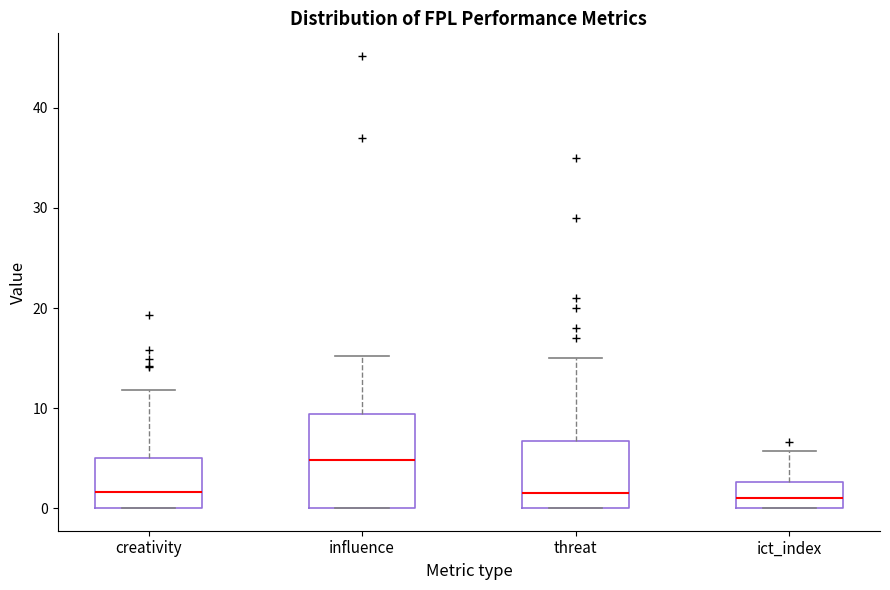

Comparing the boxes themselves (not the whiskers), which one is the tallest?

influence